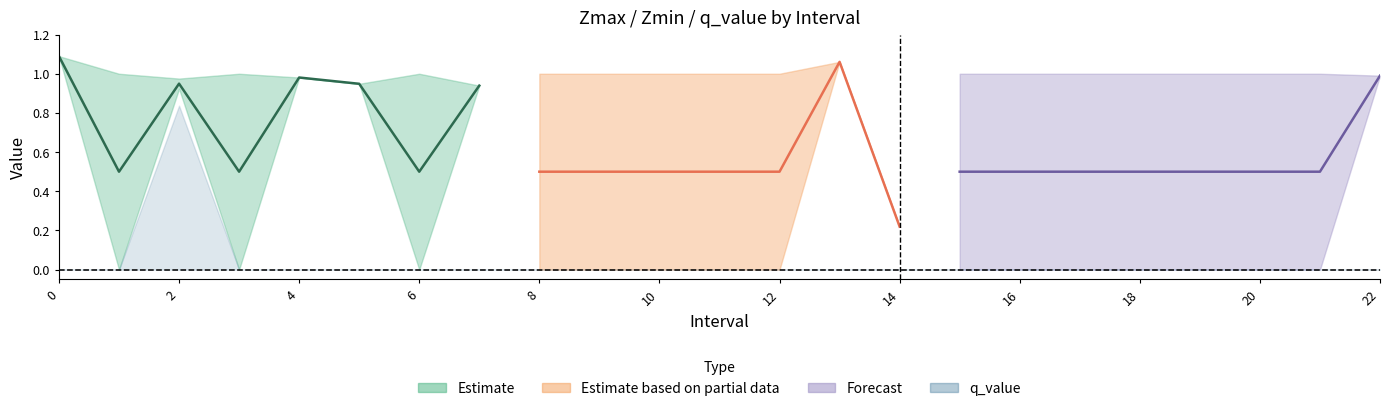

Reading left to right, list all the values displayed in this chart.

Zmax: 0.0=1.1	1.0=1.0	2.0=1.0	3.0=1.0	4.0=1.0	5.0=0.9	6.0=1.0	7.0=0.9	8.0=1.0	9.0=1.0	10.0=1.0	11.0=1.0	12.0=1.0	13.0=1.1	14.0=0.2	15.0=1.0	16.0=1.0	17.0=1.0	18.0=1.0	19.0=1.0	20.0=1.0	21.0=1.0	22.0=1.0
Zmin: 0.0=1.1	1.0=0.0	2.0=0.9	3.0=0.0	4.0=1.0	5.0=0.9	6.0=0.0	7.0=0.9	8.0=0.0	9.0=0.0	10.0=0.0	11.0=0.0	12.0=0.0	13.0=1.1	14.0=0.2	15.0=0.0	16.0=0.0	17.0=0.0	18.0=0.0	19.0=0.0	20.0=0.0	21.0=0.0	22.0=1.0
q_value: 0.0=0.0	1.0=0.0	2.0=0.8	3.0=0.0	4.0=0.0	5.0=0.0	6.0=0.0	7.0=0.0	8.0=0.0	9.0=0.0	10.0=0.0	11.0=0.0	12.0=0.0	13.0=0.0	14.0=0.0	15.0=0.0	16.0=0.0	17.0=0.0	18.0=0.0	19.0=0.0	20.0=0.0	21.0=0.0	22.0=0.0